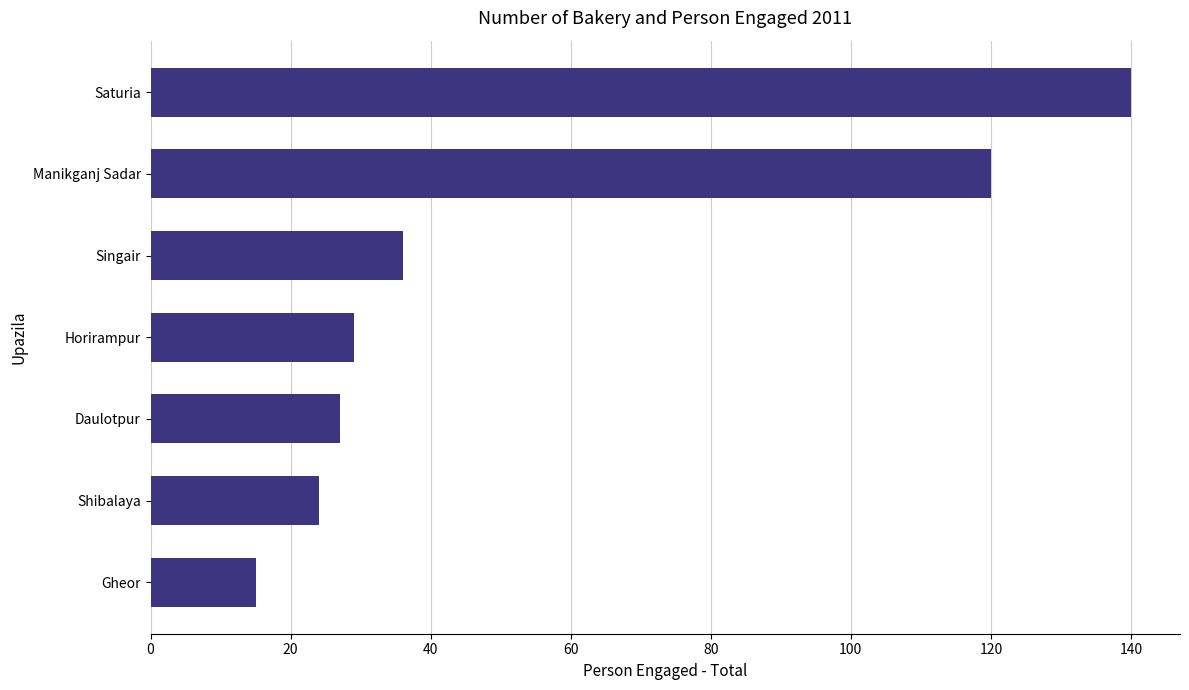

How many series are shown in this chart?

1